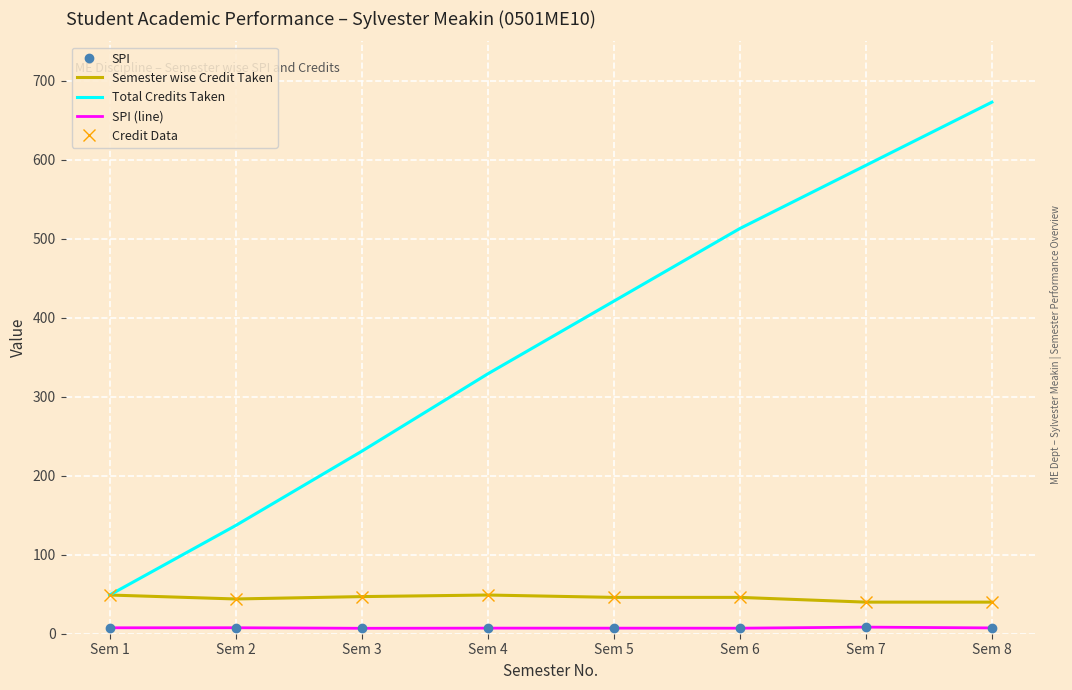

Is it true that Credit Data equals 40.0 at Sem 7?

True